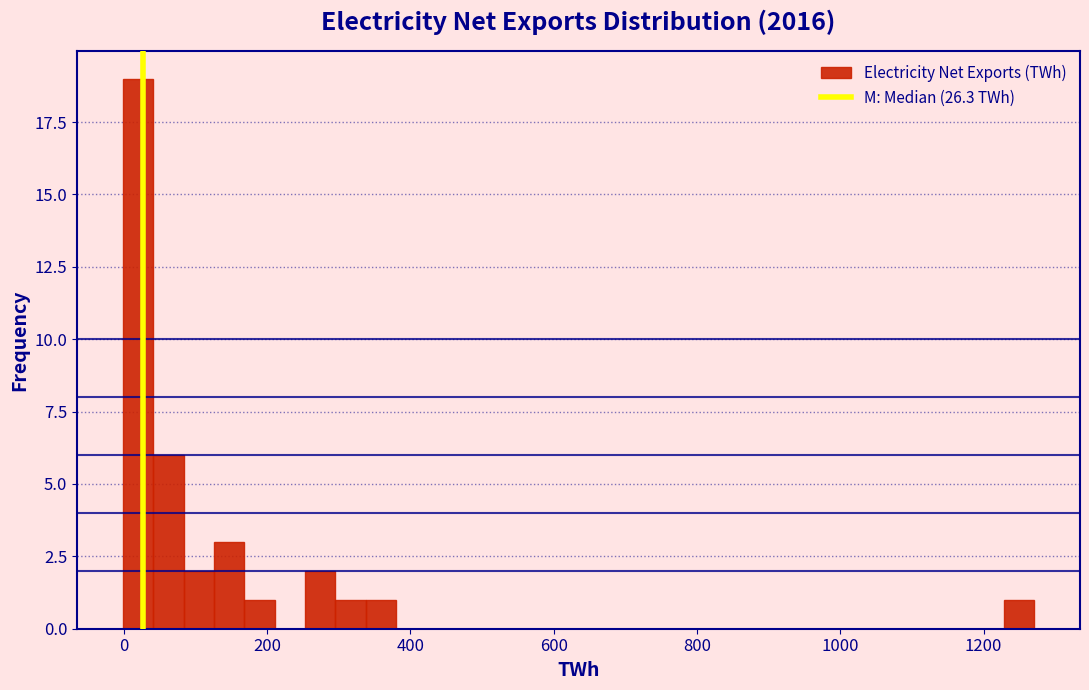

Around what value on the x-axis is the tallest bar? Give the approximate position of its centre, as read against the axis.

20